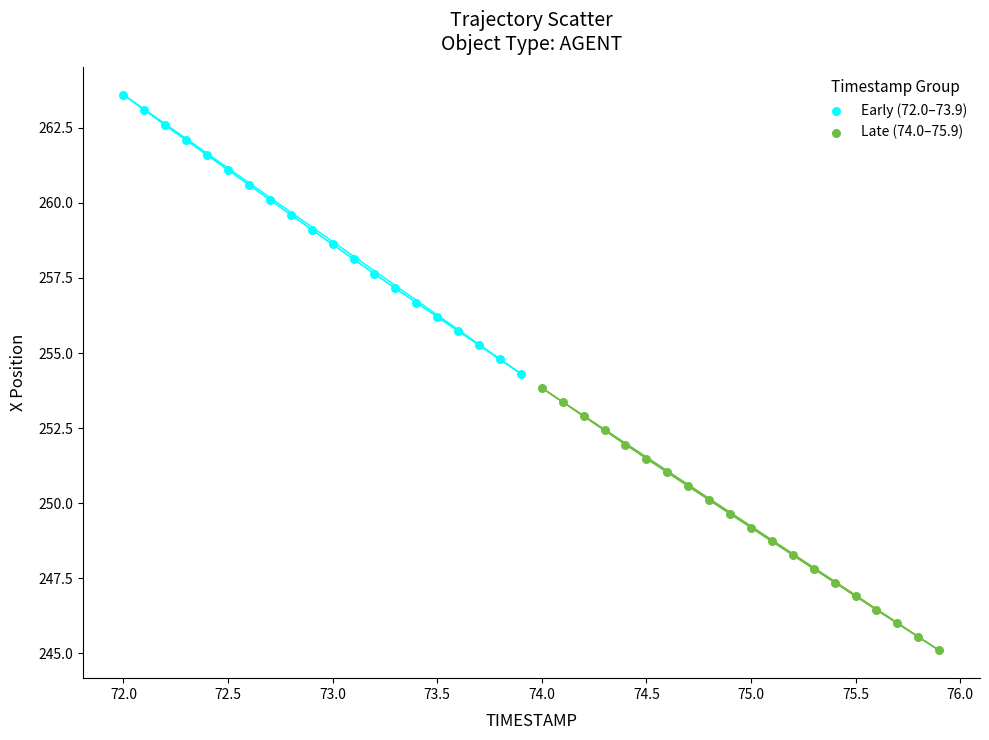

Which series reaches the minimum Y coordinate?

Late (74.0–75.9)